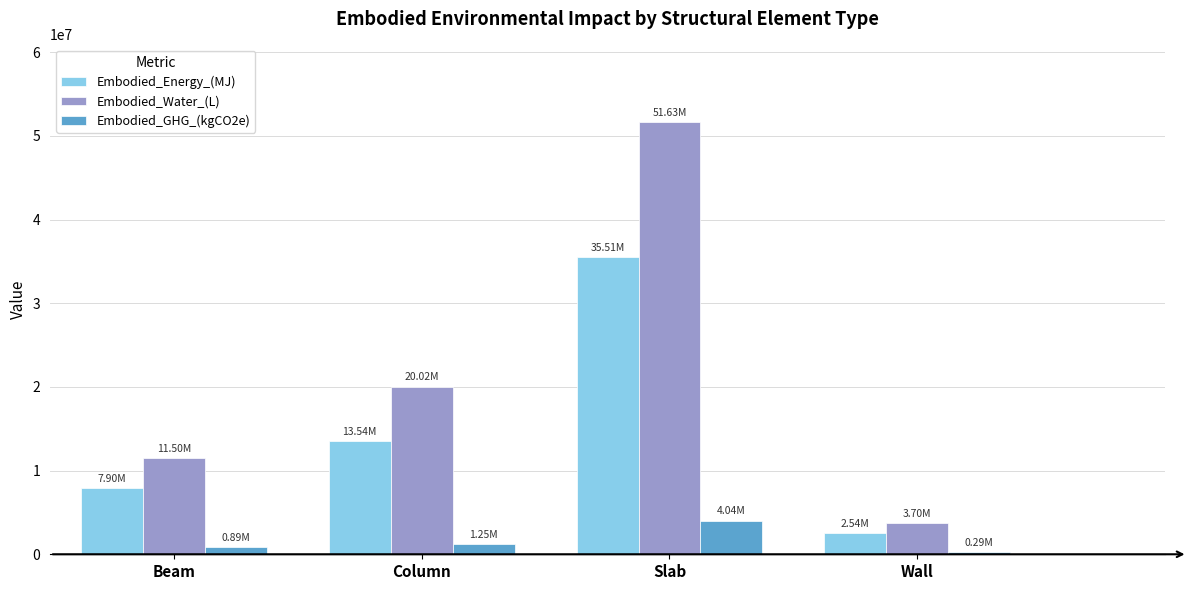

What position from the right is Wall?

1